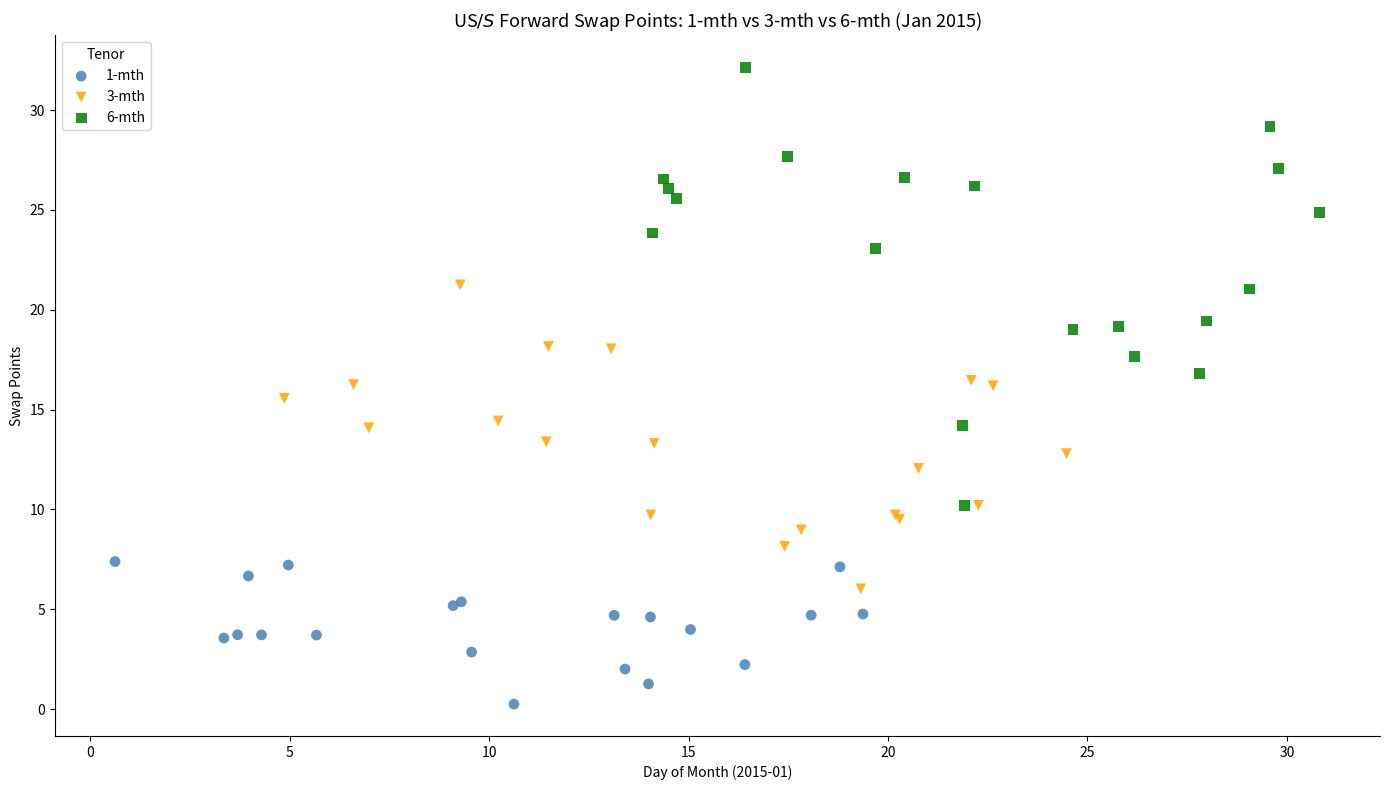

Which series contains the lowest Y value?

1-mth